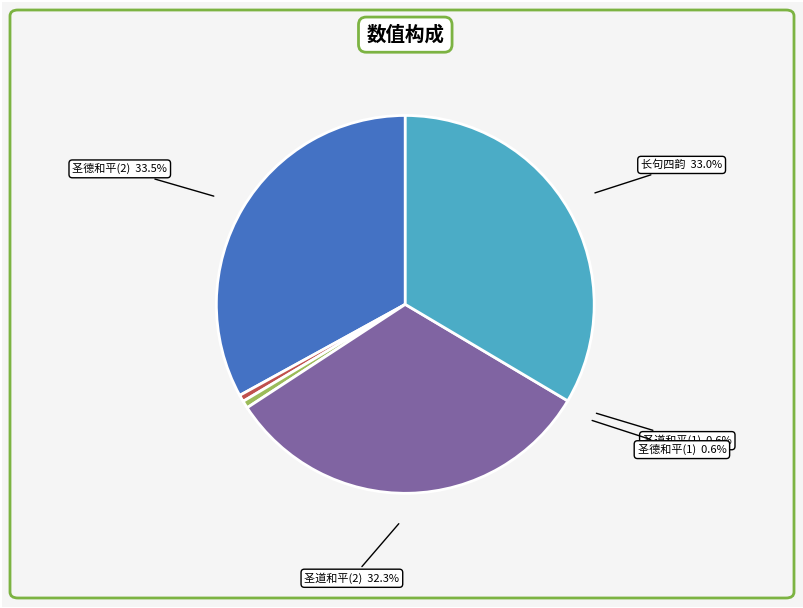

True or false: 奉和白相公圣德和平致兹休运岁终功就合咏盛明呈上三相公长句四韵 accounts for 33% of the total.

True